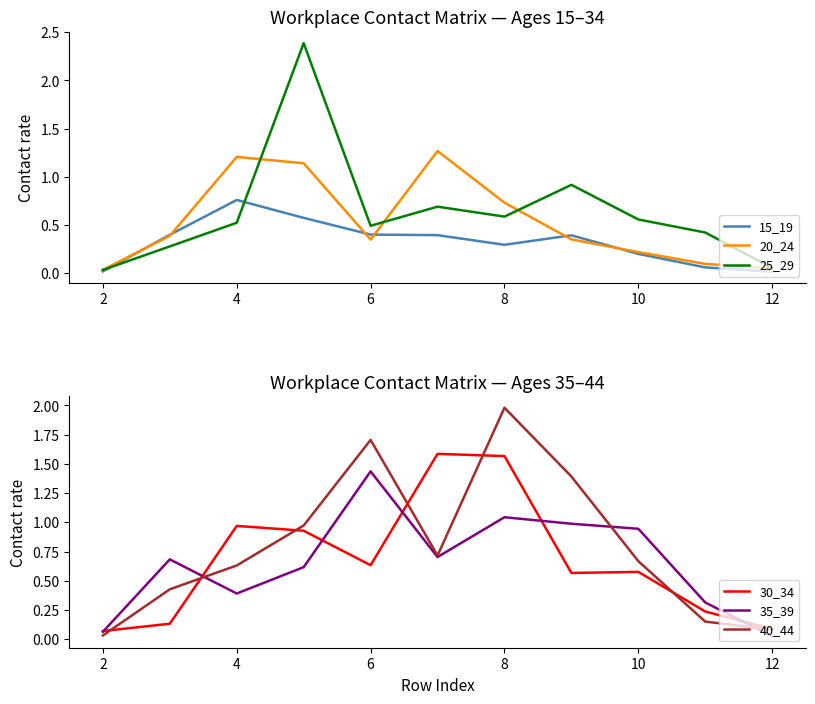

What is the difference between the maximum and second lowest values in the 40_44 series?

1.9